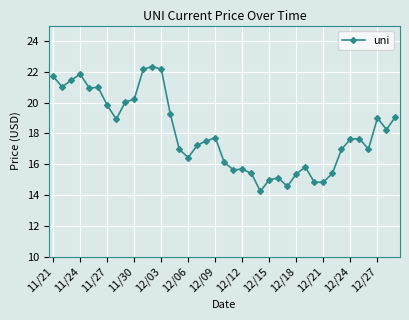

What is the value of the 18th point from the left?

17.5